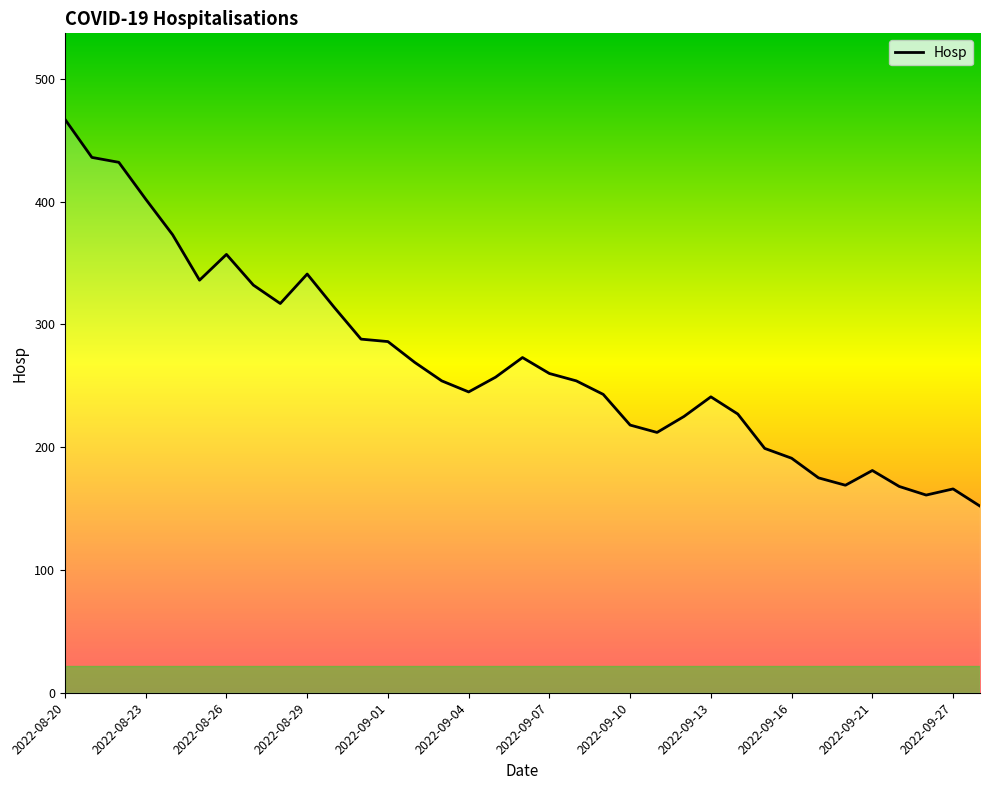

What is the difference between the maximum and minimum values?

315